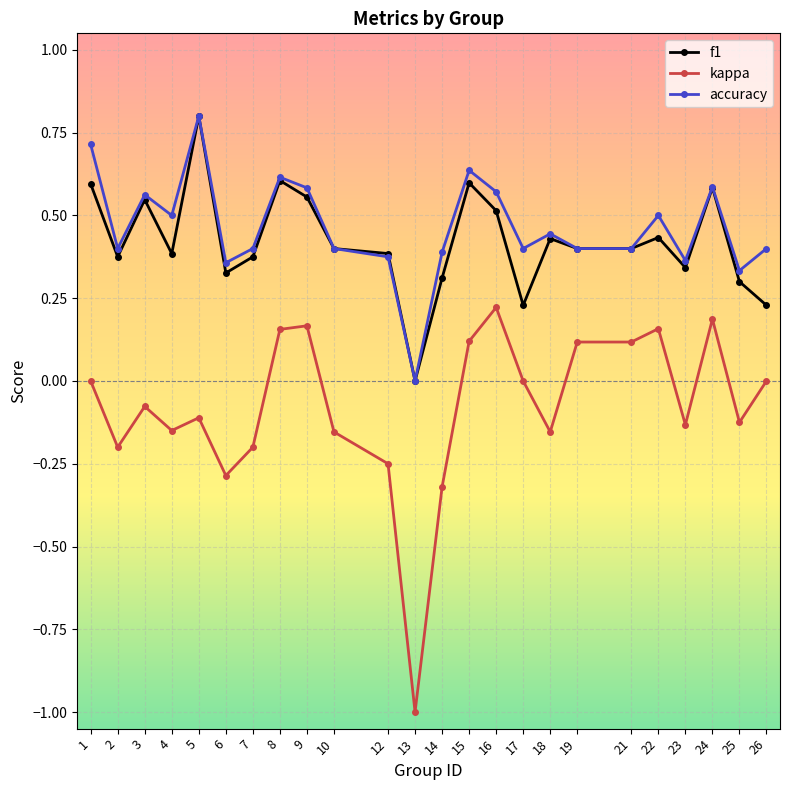

Which label corresponds to the smallest value in the chart?

13